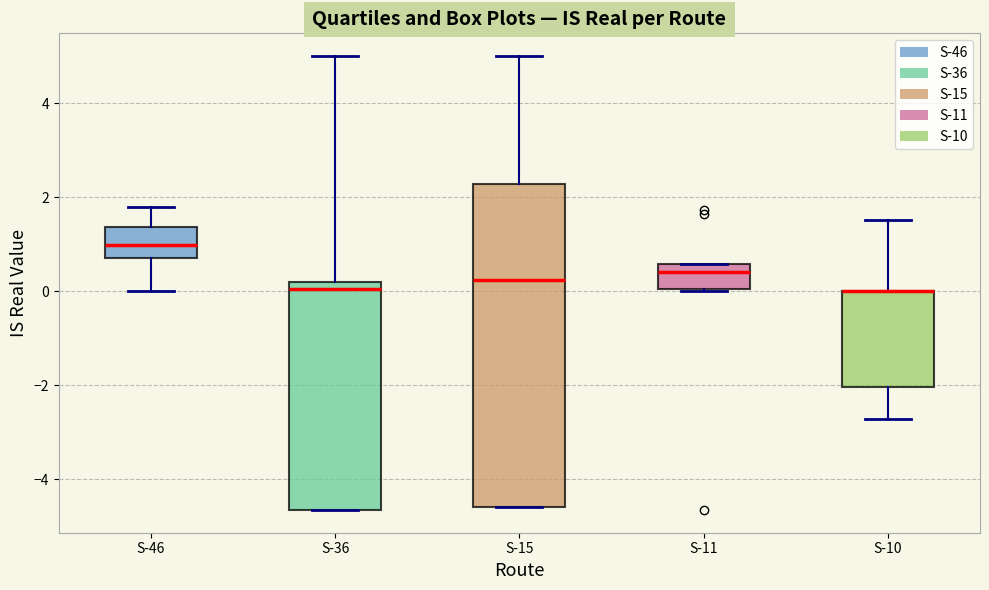

Where does the median line of the box for S-11 sit on the y-axis? The values are not printed on the chart, so give them approximately, as read against the axis.

0.4